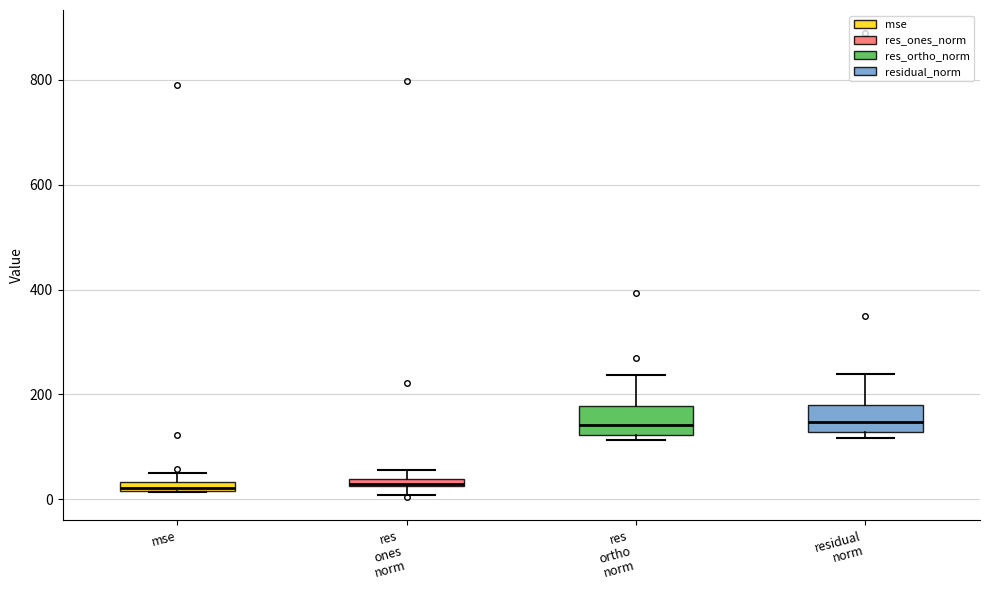

Where does the median line of the box for residual norm sit on the y-axis? The values are not printed on the chart, so give them approximately, as read against the axis.

140